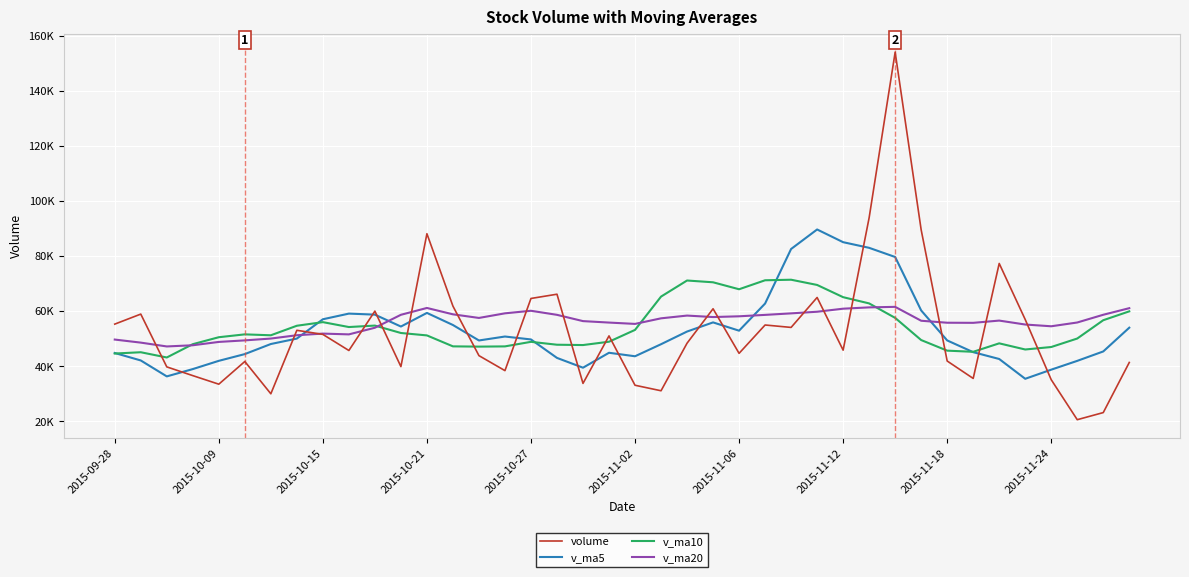

Does the chart display data point markers on the line(s)?

No